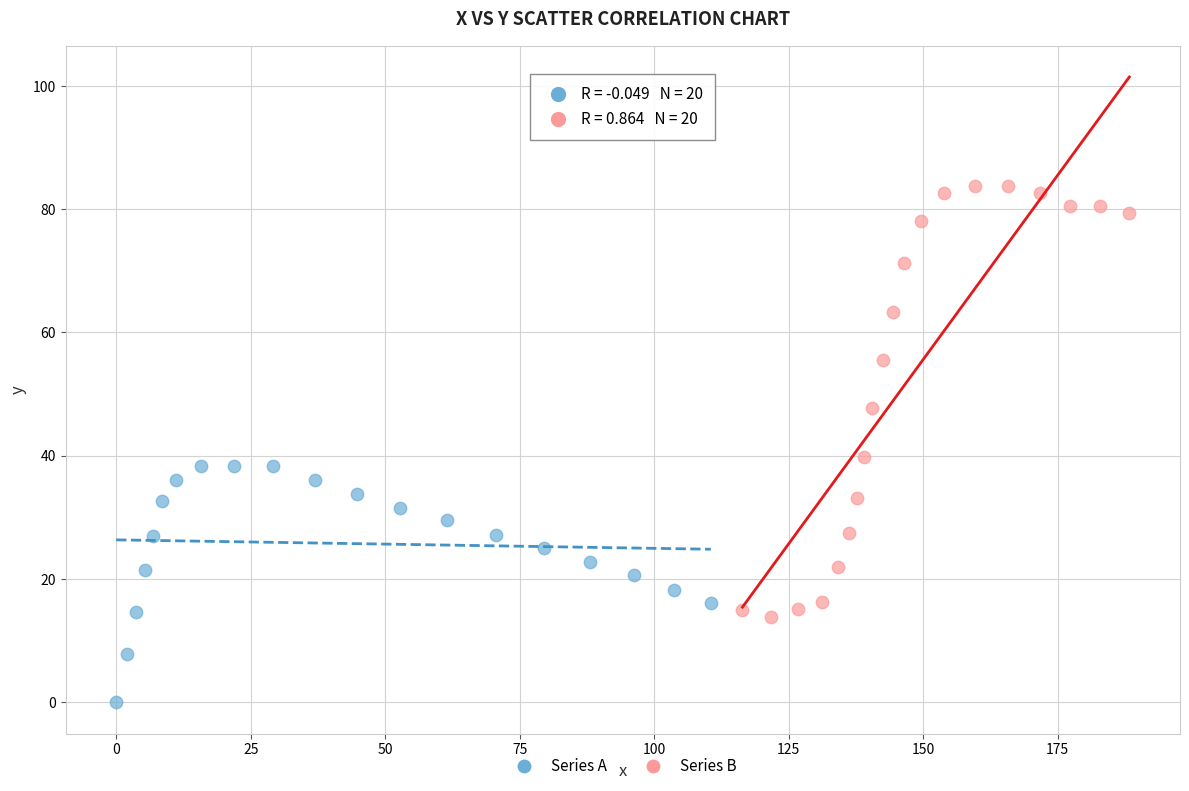

What are all the series names shown in the legend?

Series A, Series B